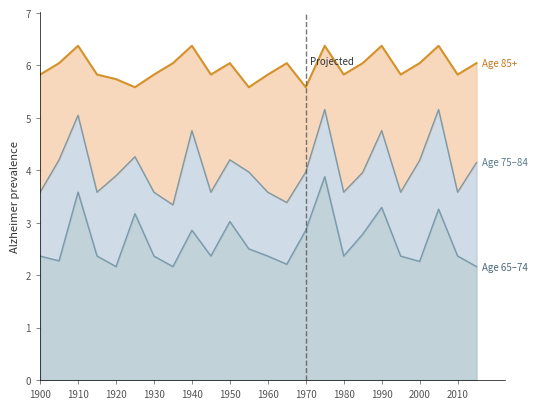

The value of Series C (col_11) at 11 is 7.1. True or false?

False